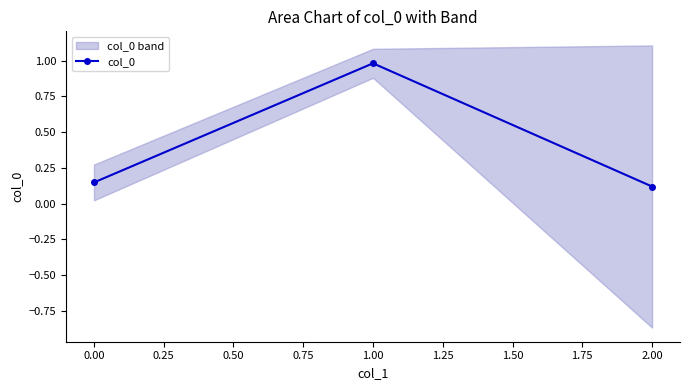

Is it true that col_0 equals 0.0 at 0.00?

False